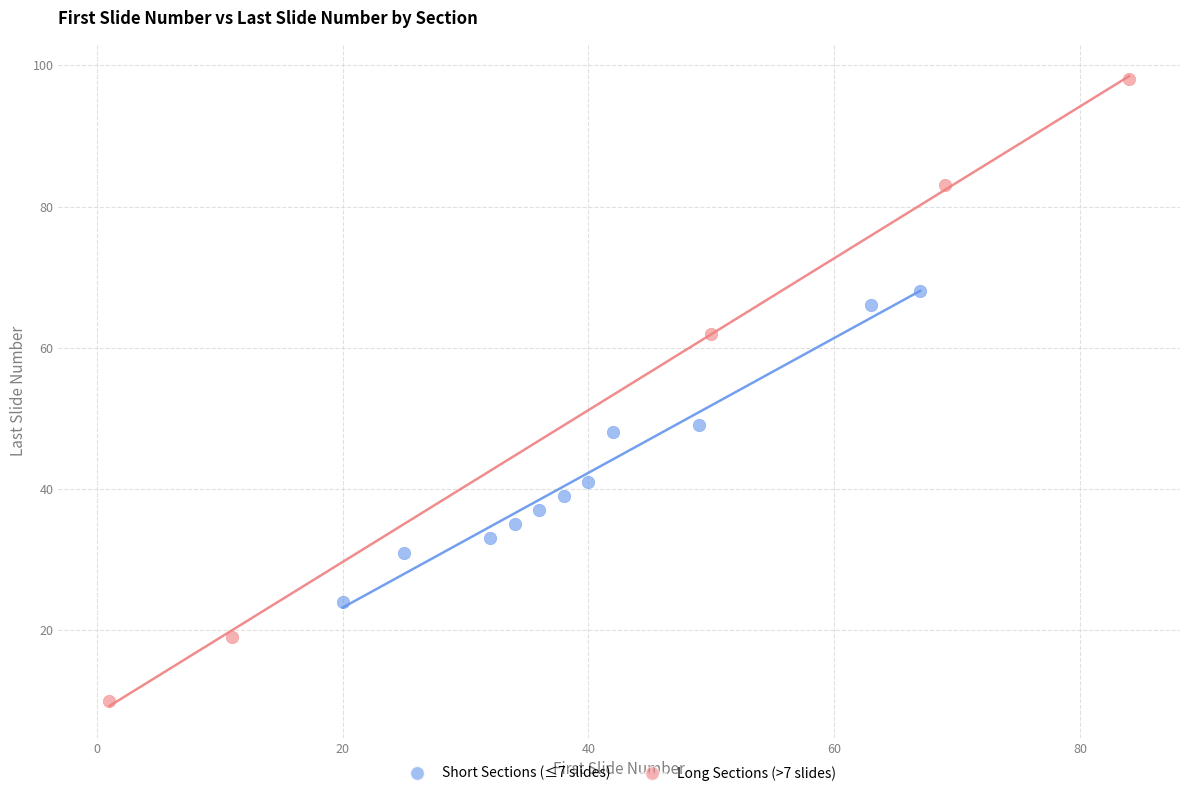

Which series has the widest spread of Y values?

Long Sections (>7 slides)